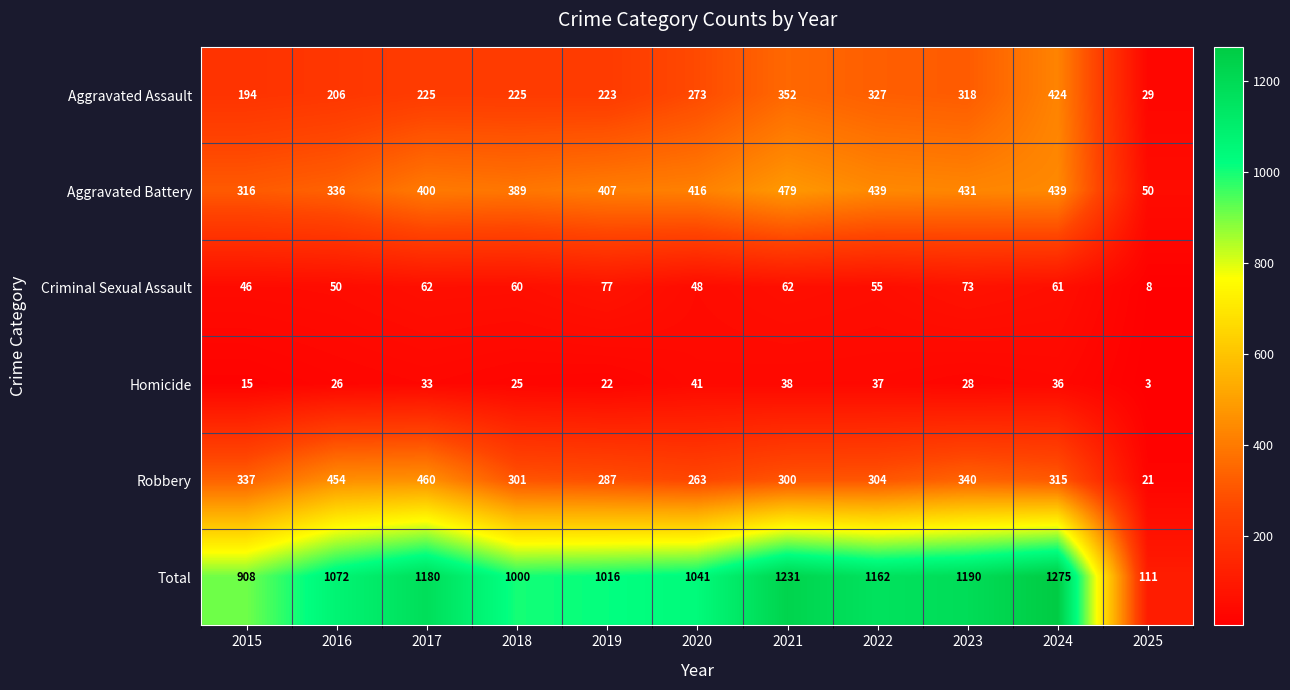

How many categories are shown in the chart?

11